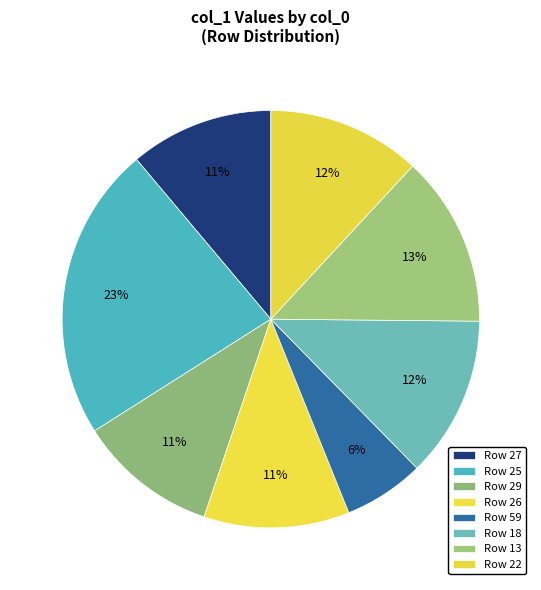

Which slice is the largest?

Row 25